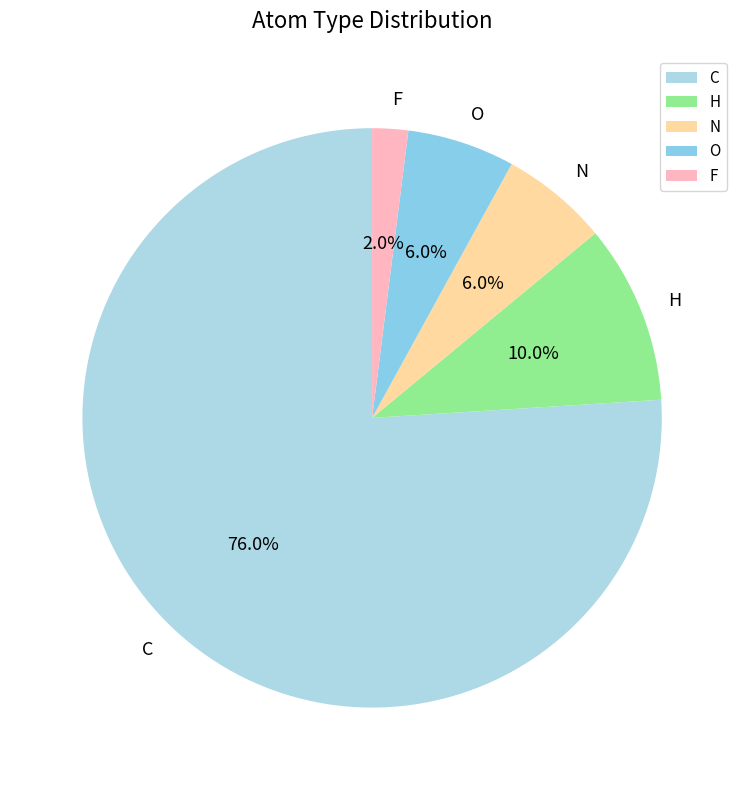

The F slice represents 15% of the pie. True or false?

False